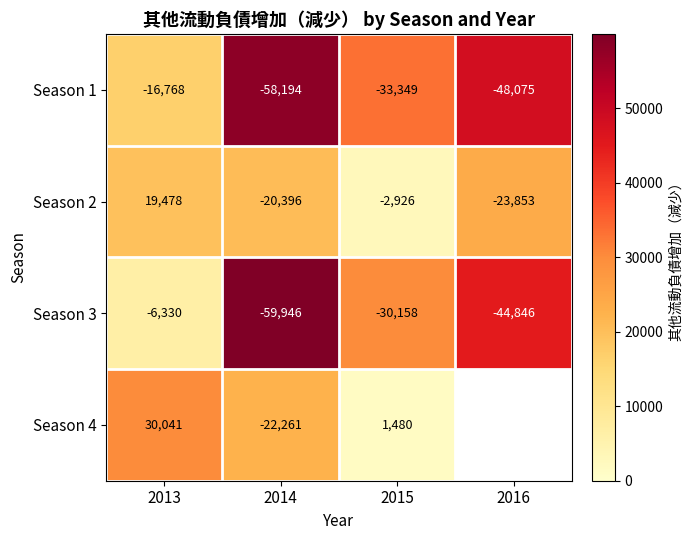

At which category does the chart reach its peak across all series?

2014